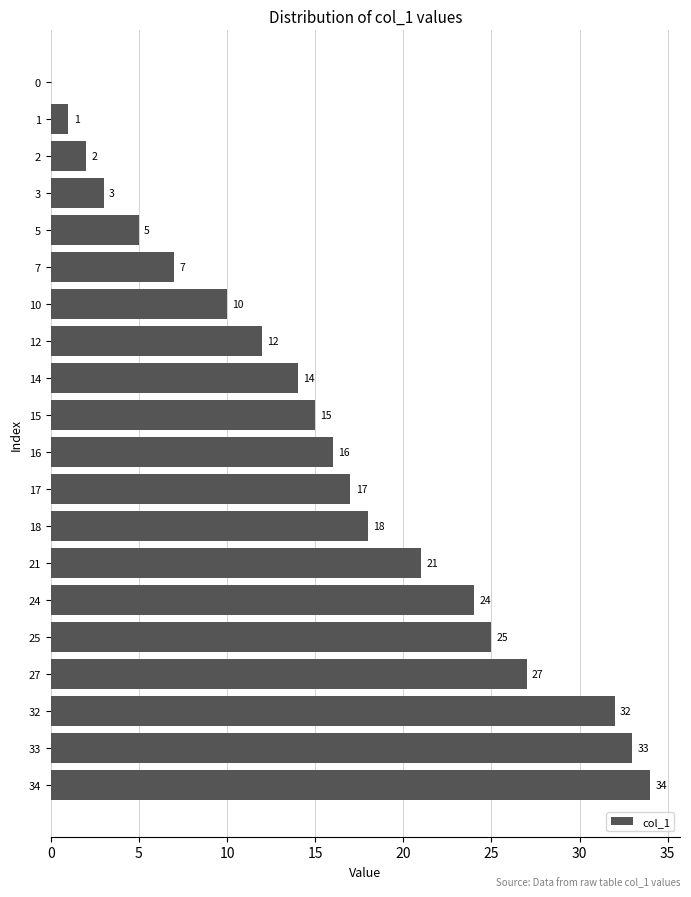

What is the ratio of the value at 10 to the value at 25?

0.4